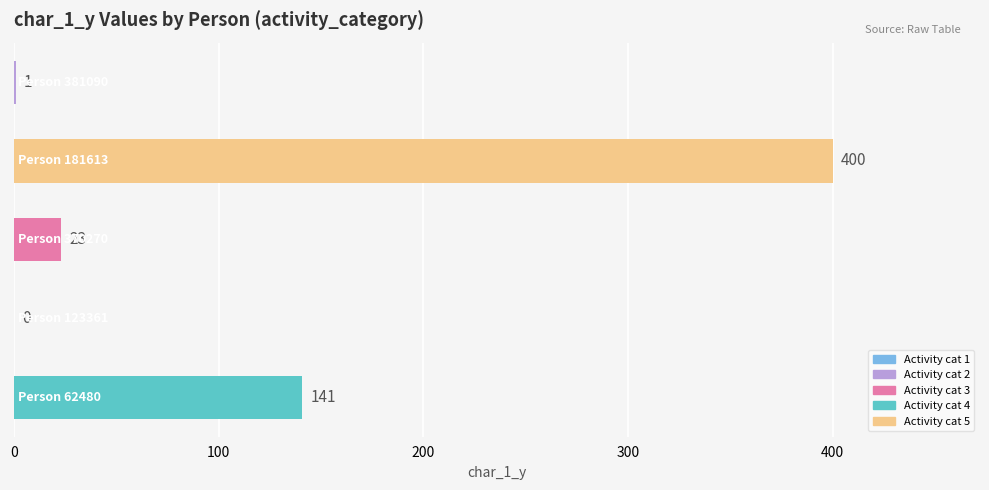

What is the sum of all values?

565